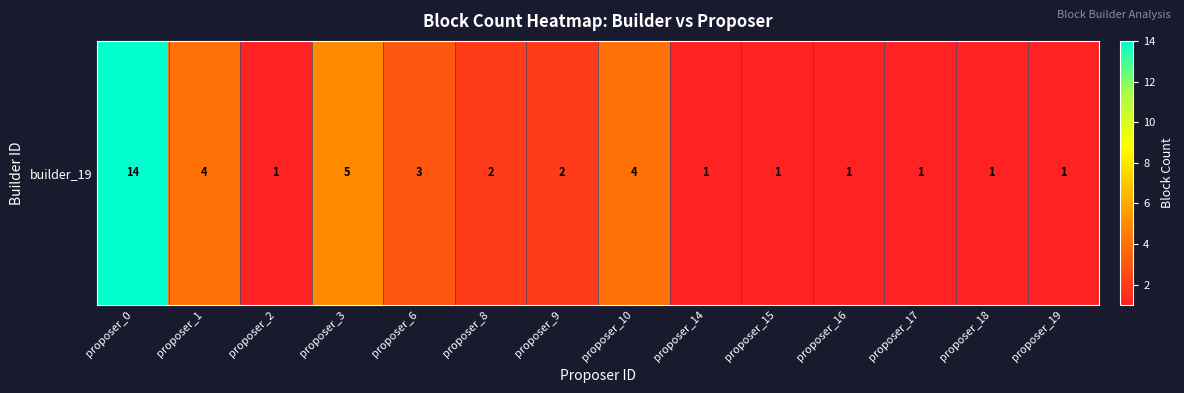

Rank the categories by value from lowest to highest.

proposer_2, proposer_14, proposer_15, proposer_16, proposer_17, proposer_18, proposer_19, proposer_8, proposer_9, proposer_6, proposer_1, proposer_10, proposer_3, proposer_0